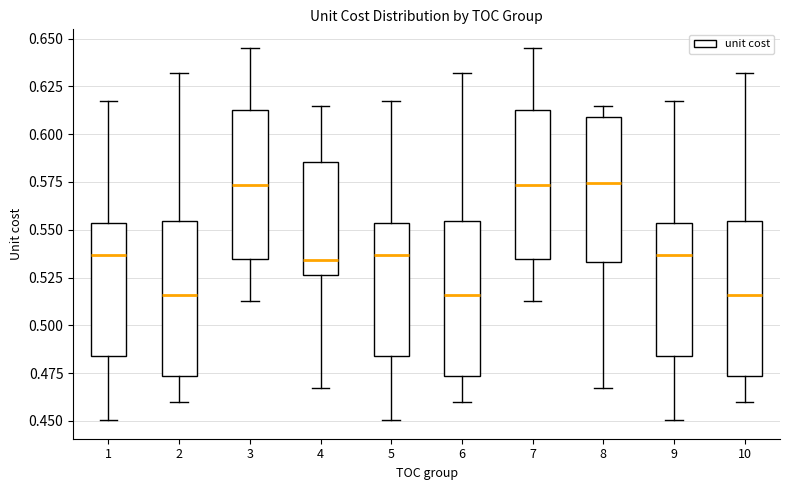

Reading left to right, read every box against the y-axis: the position of its median line, the range the box covers, and the ends of its whiskers. The values are not printed on the chart, so give them approximately, as read against the axis.

1: median 0.535, box 0.485 to 0.555, whiskers 0.450 to 0.615
2: median 0.515, box 0.475 to 0.555, whiskers 0.460 to 0.630
3: median 0.575, box 0.535 to 0.615, whiskers 0.515 to 0.645
4: median 0.535, box 0.525 to 0.585, whiskers 0.465 to 0.615
5: median 0.535, box 0.485 to 0.555, whiskers 0.450 to 0.615
6: median 0.515, box 0.475 to 0.555, whiskers 0.460 to 0.630
7: median 0.575, box 0.535 to 0.615, whiskers 0.515 to 0.645
8: median 0.575, box 0.535 to 0.610, whiskers 0.465 to 0.615
9: median 0.535, box 0.485 to 0.555, whiskers 0.450 to 0.615
10: median 0.515, box 0.475 to 0.555, whiskers 0.460 to 0.630